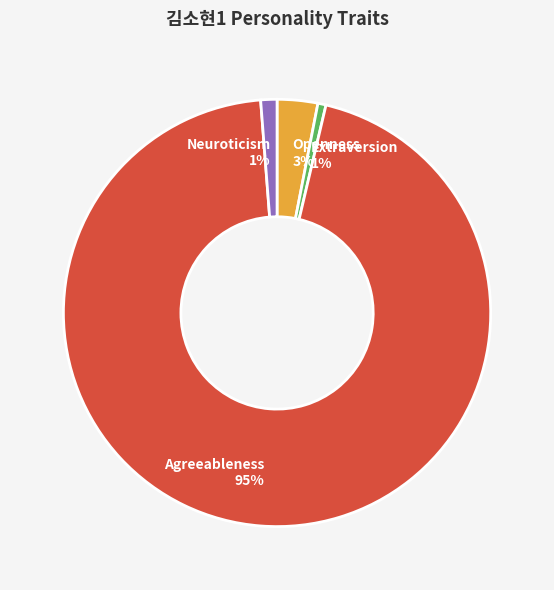

What is the largest slice in the pie chart?

Agreeableness 95%